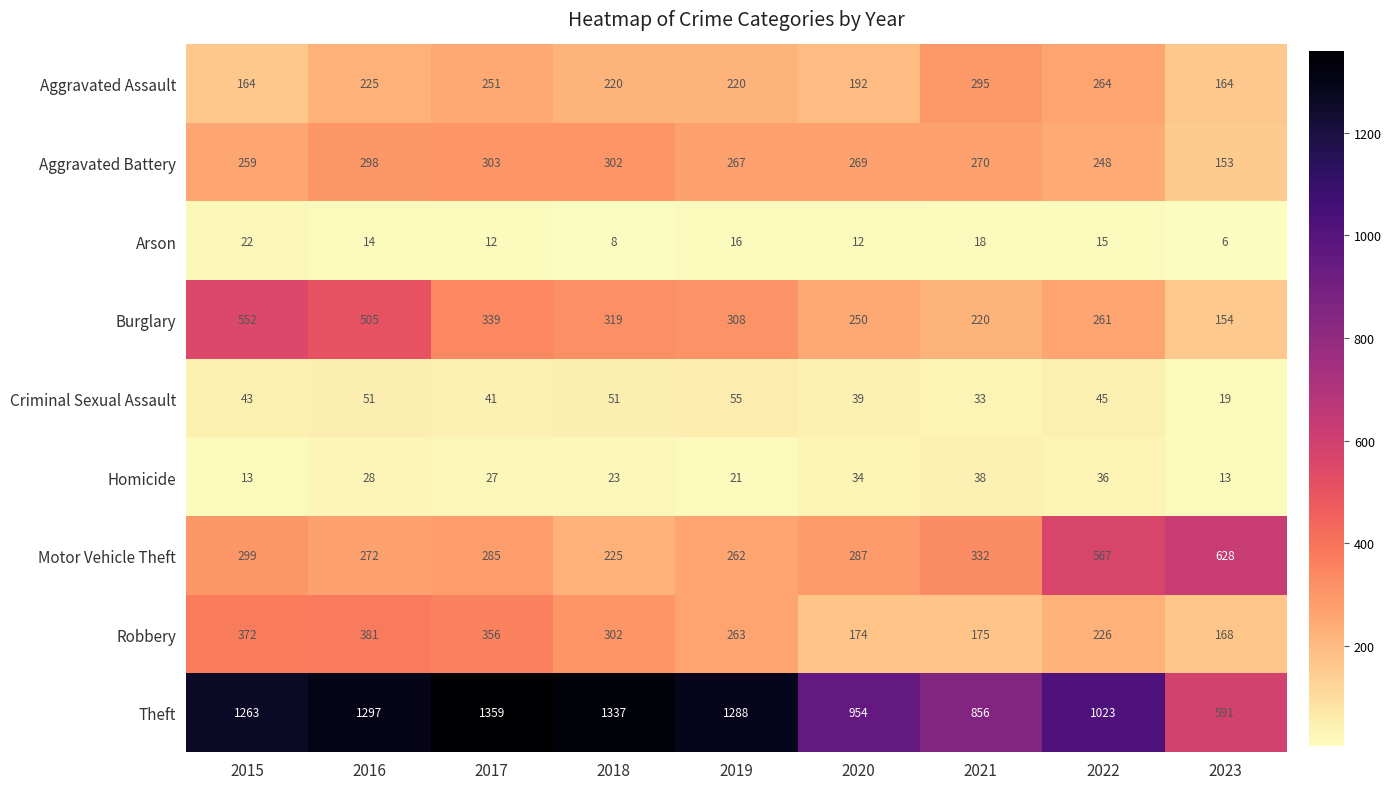

What is the difference between the Criminal Sexual Assault values at 2018 and 2023?

32